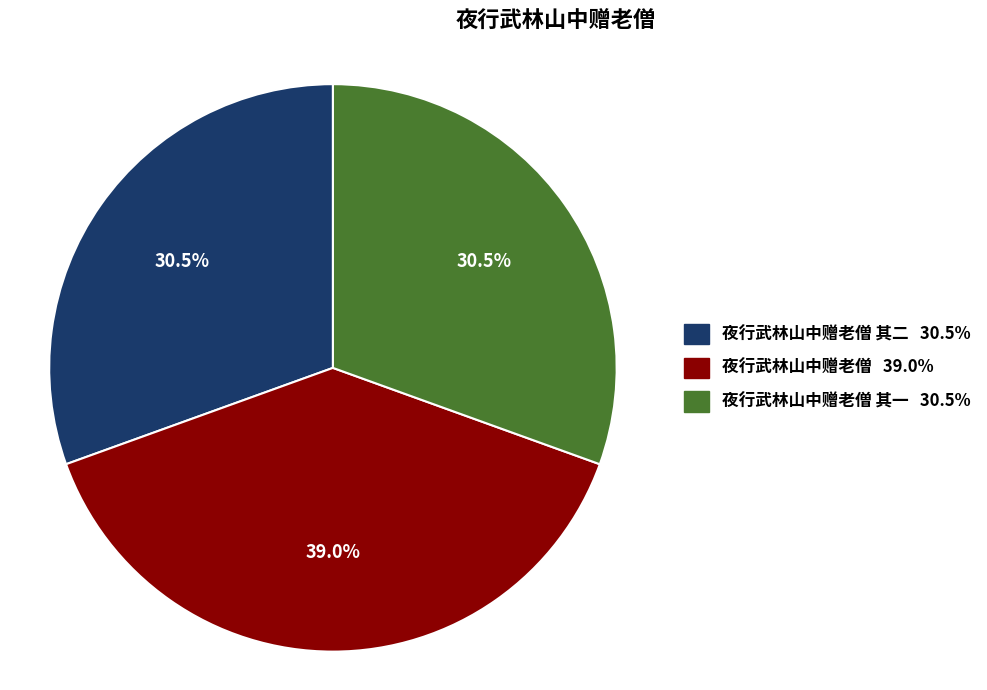

Does any single category account for the majority?

No